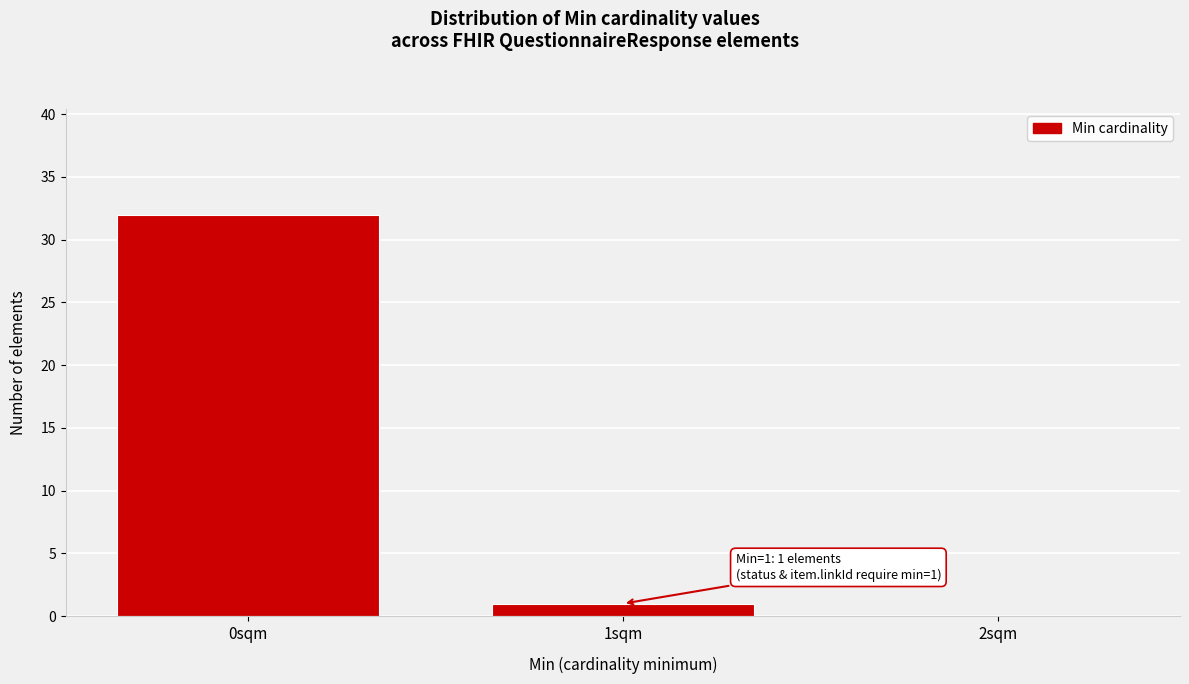

Reading right to left, extract all data points from this chart.

2sqm=0	1sqm=1	0sqm=32